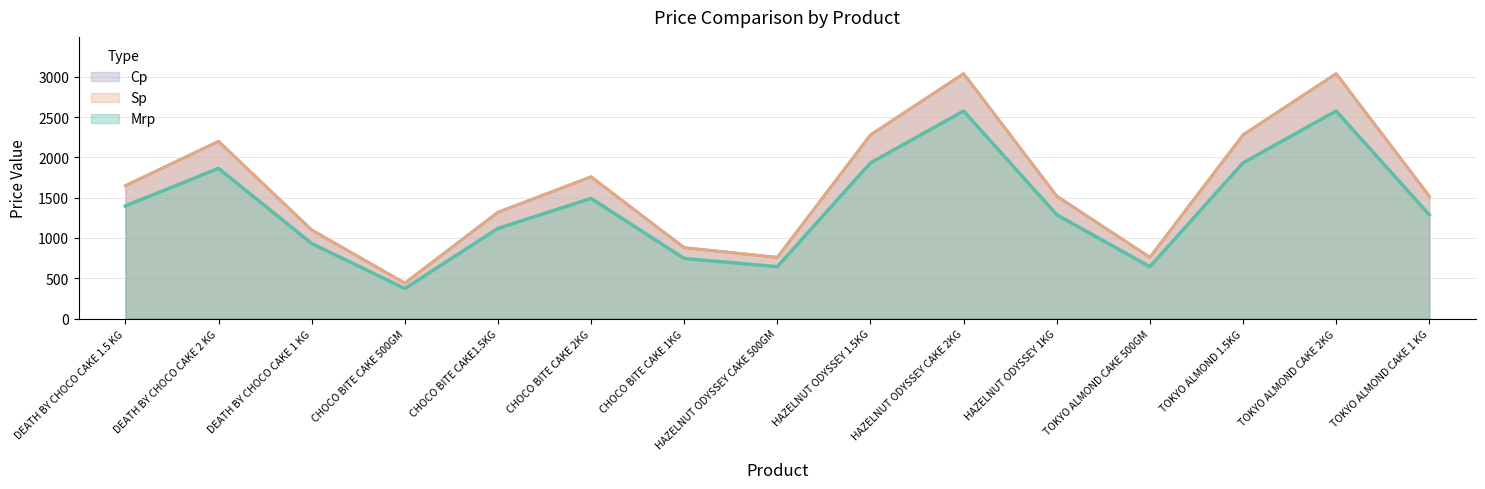

What is the approximate value of Mrp at CHOCO BITE CAKE 1KG?

745.8